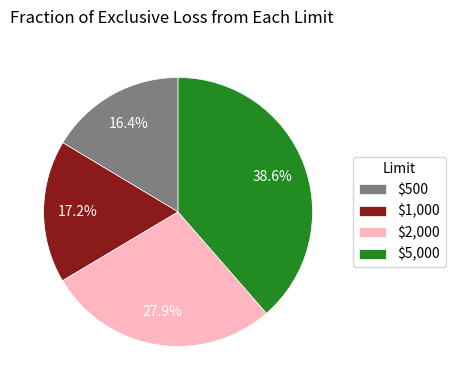

Is it true that $1,000 is 10% of the pie?

False